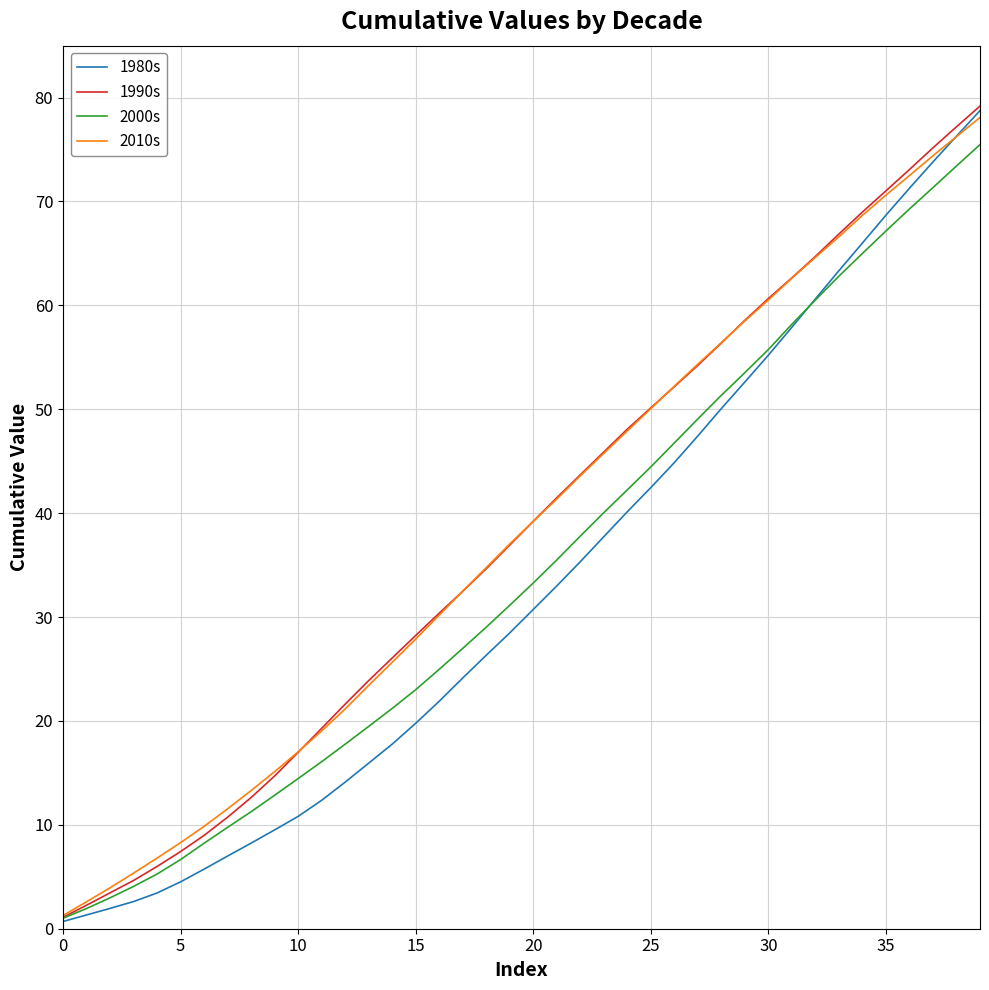

Does the chart have visible grid lines?

Yes